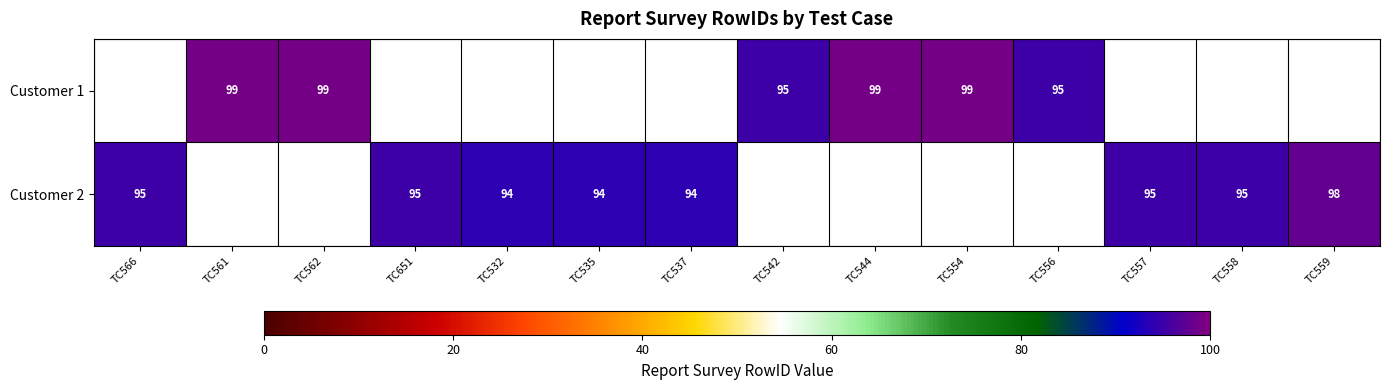

The Customer 1 series shows 171 at TC562. True or false?

False